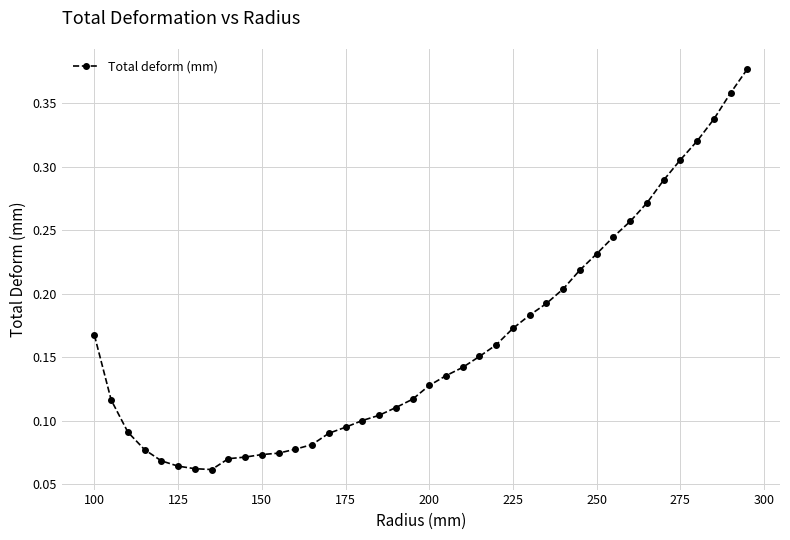

Count the values in the range 0 to 1.

40